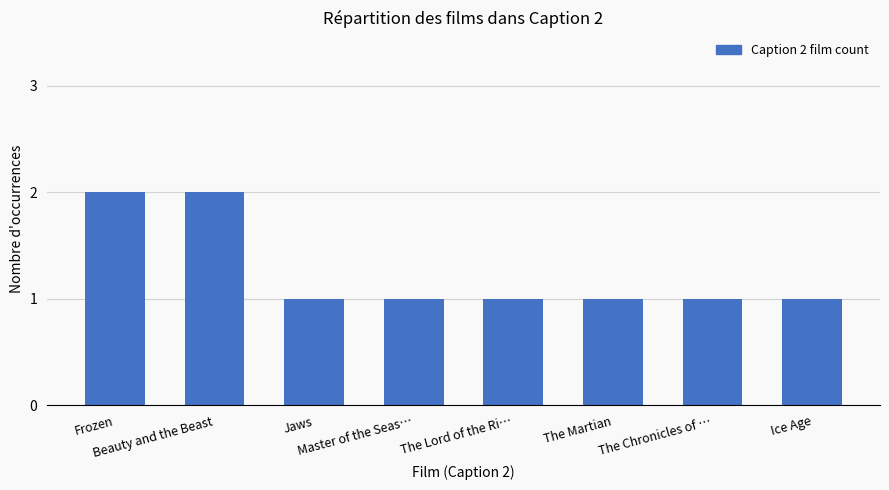

What is the difference between the maximum and minimum values?

1